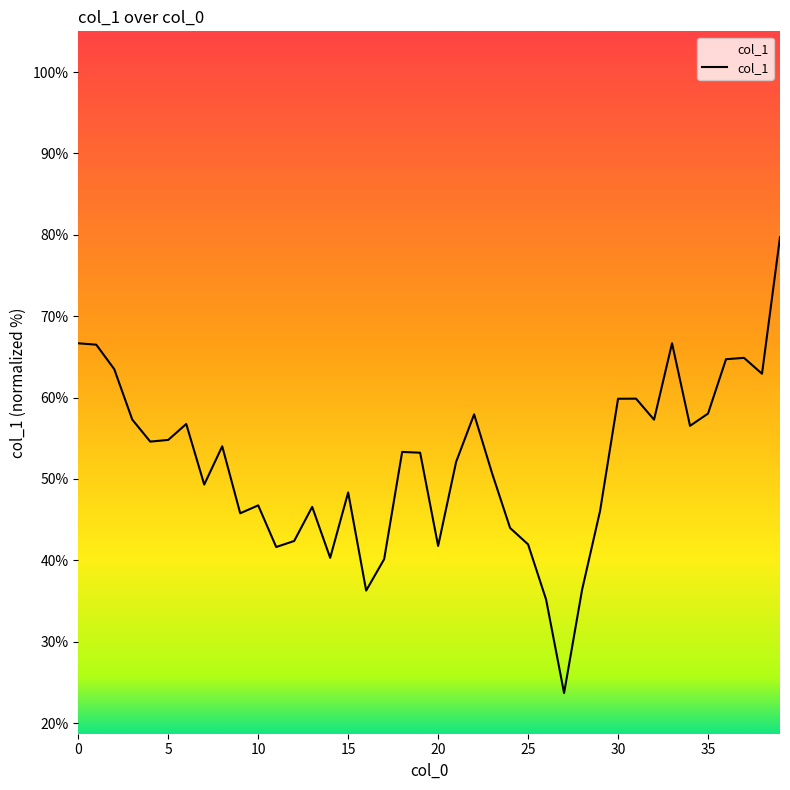

What is the greatest value displayed?

79.7